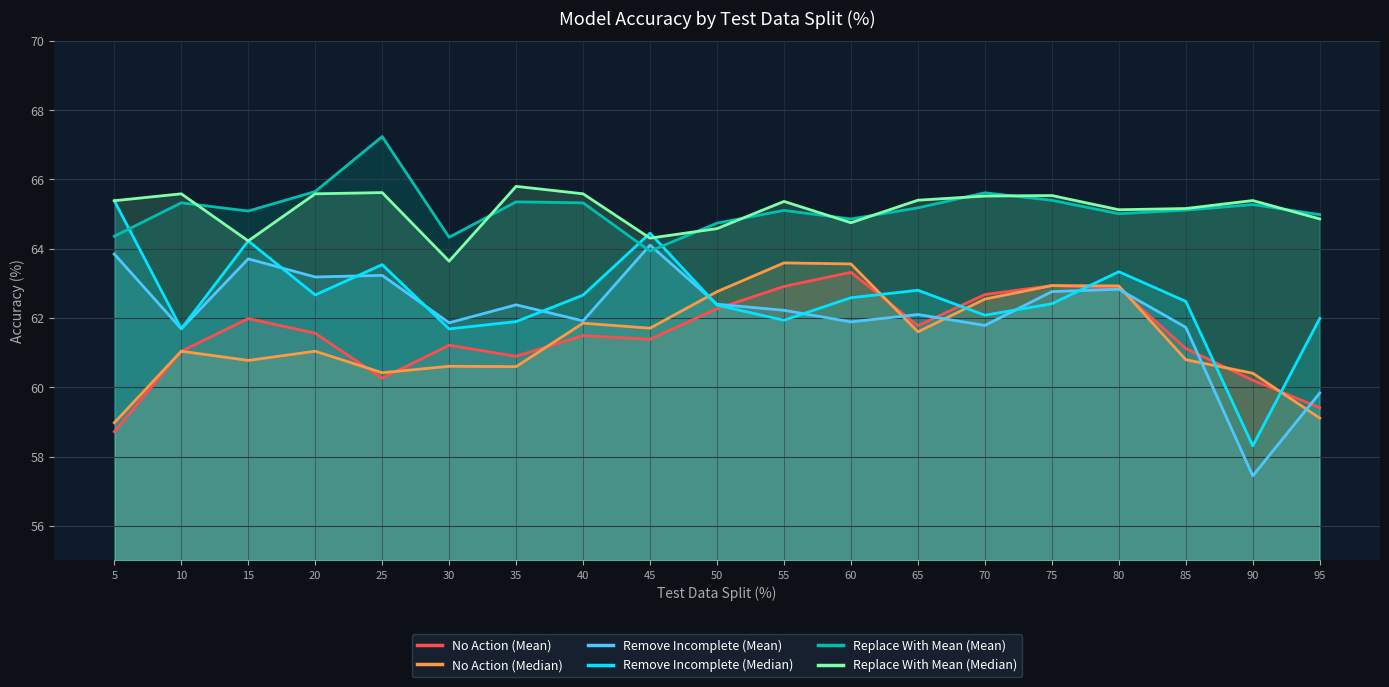

How many interior local valleys does the Remove Incomplete (Median) series have?

6